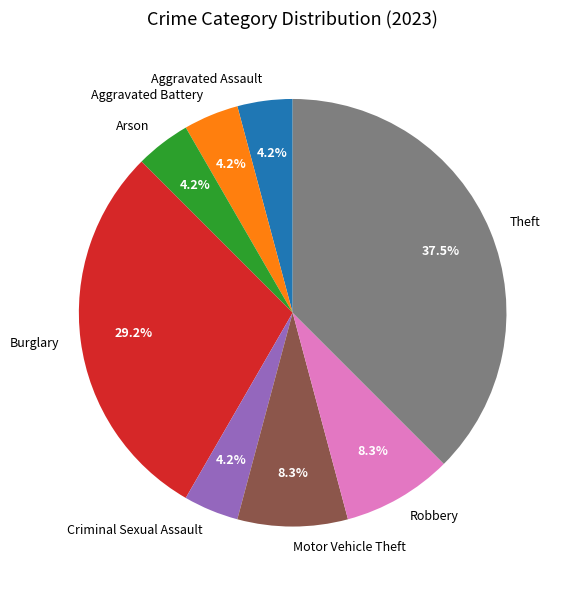

Is there any slice that represents more than half of the pie?

No